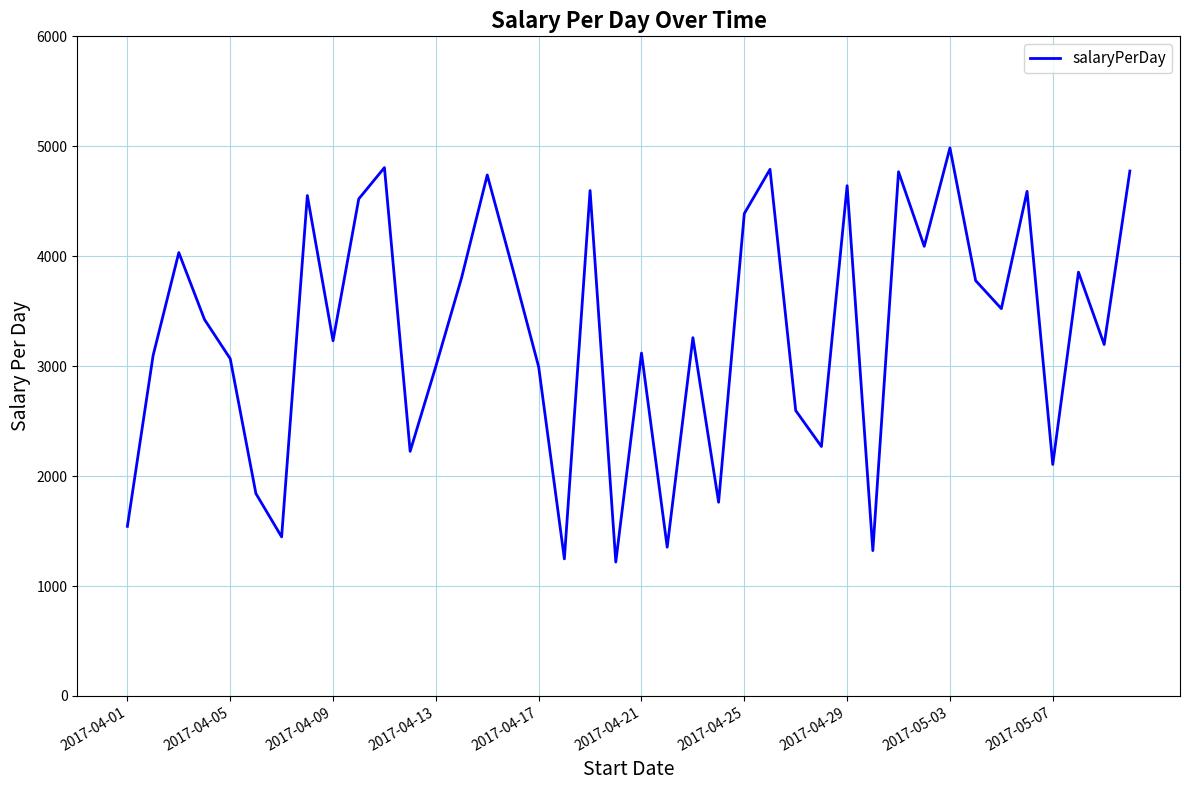

Does the chart display data point markers on the line(s)?

No